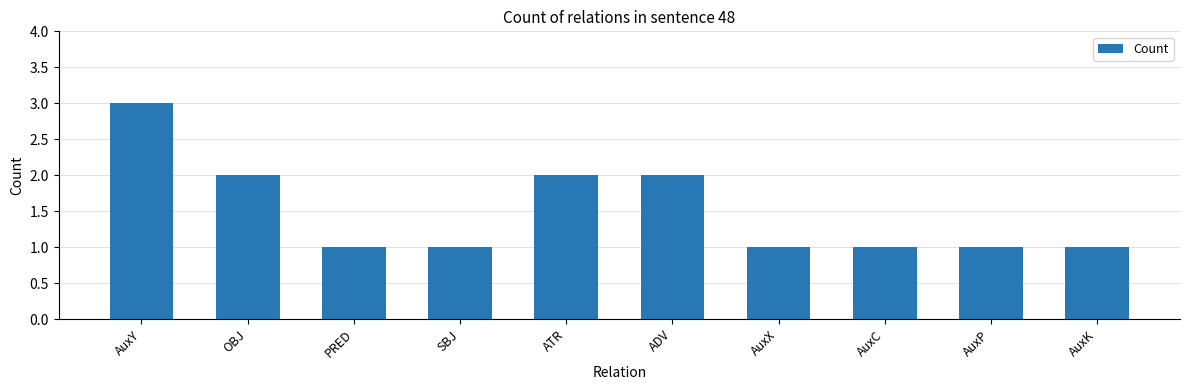

True or false: the data shows 4 at AuxY.

False